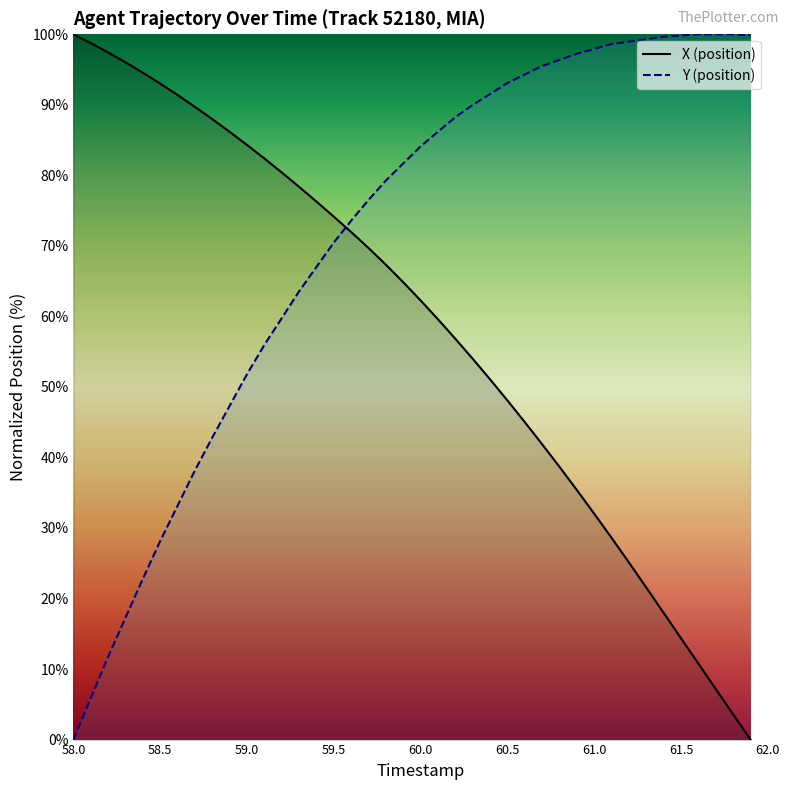

How many values in the X (position) series are below 64?

20